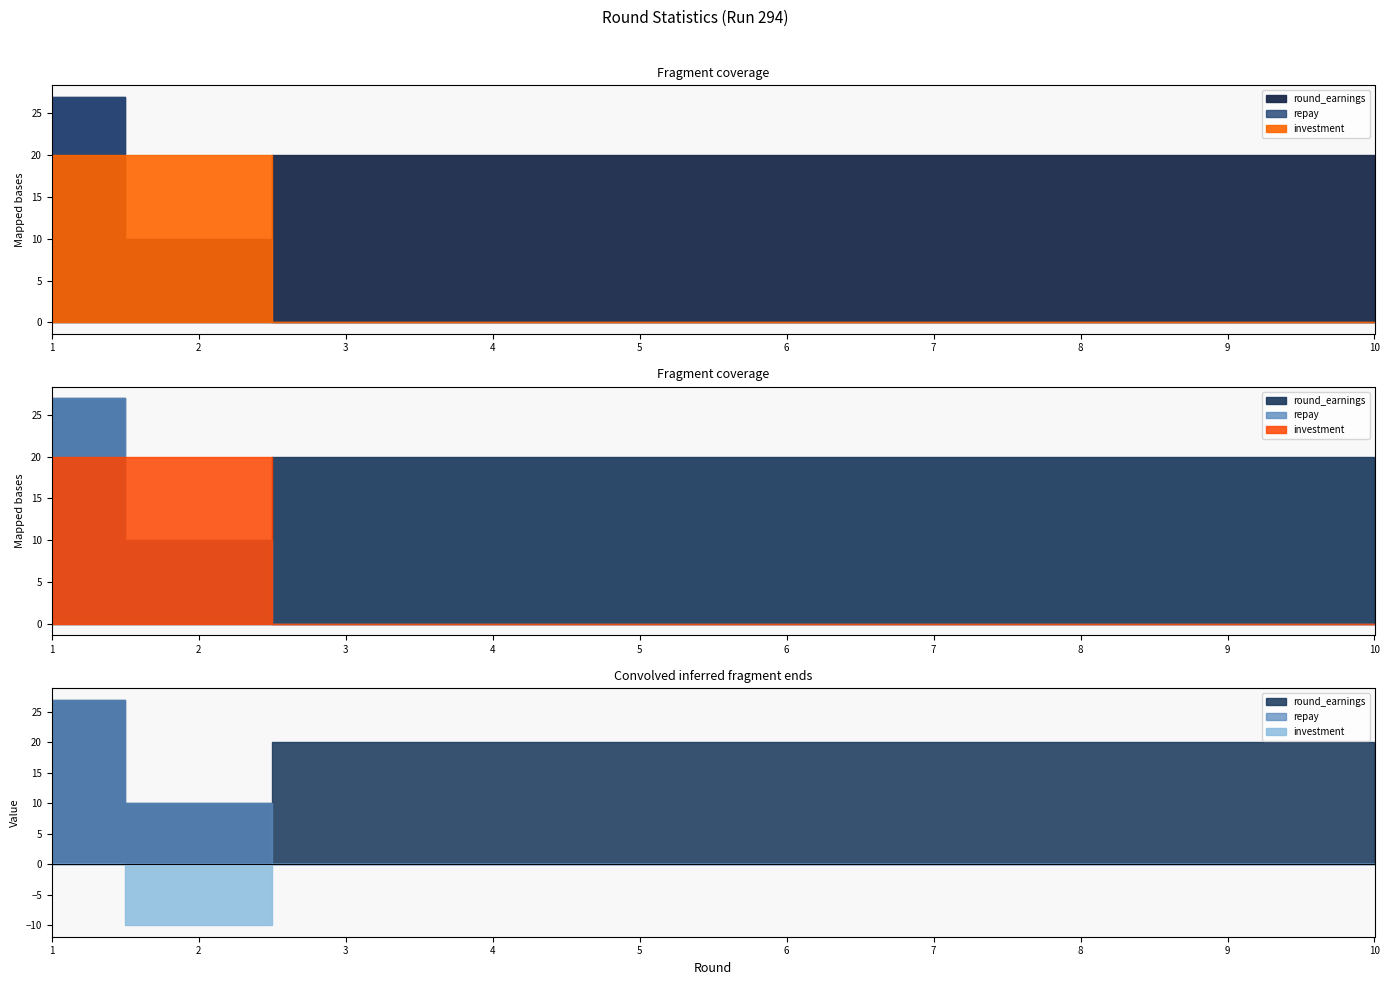

What is the difference between the highest and lowest values at 9?

20